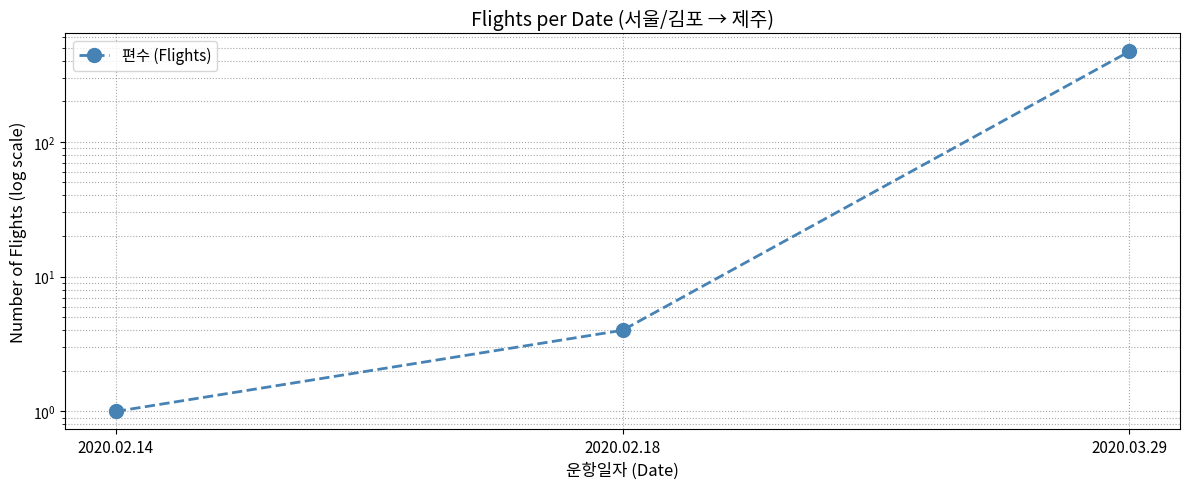

Rank the categories by value from highest to lowest.

2020.03.29, 2020.02.18, 2020.02.14